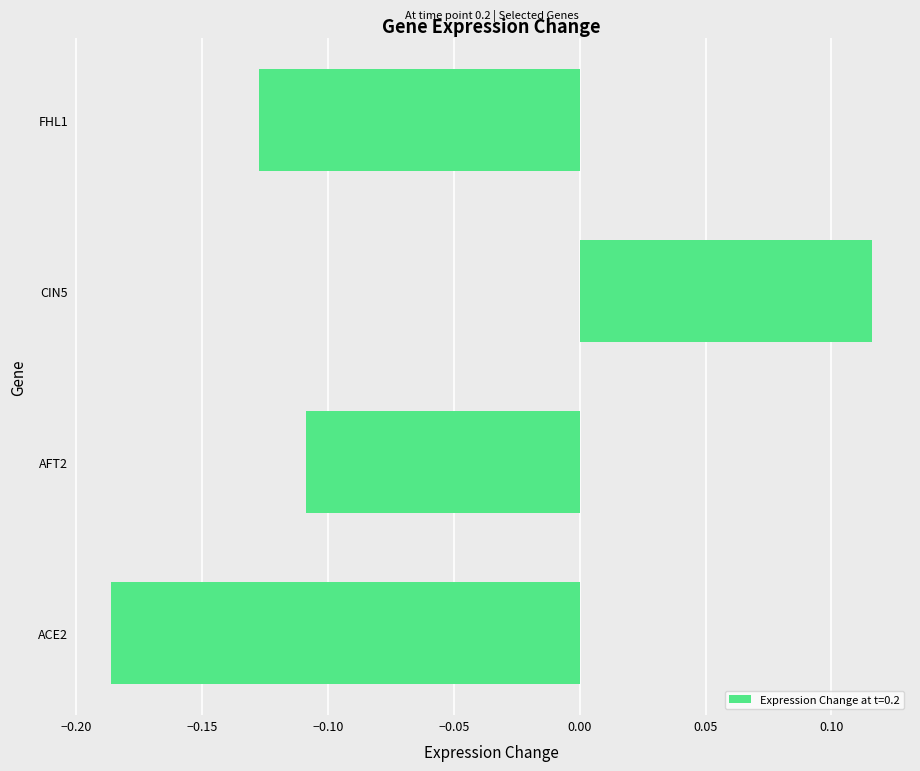

How many data points does each series have?

4